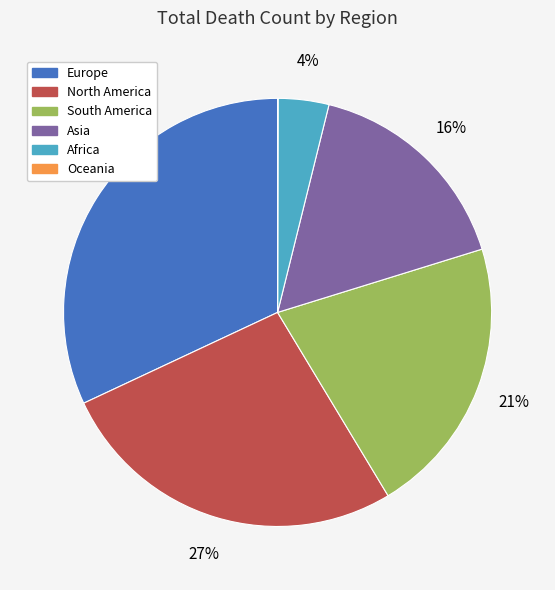

Which category has the biggest portion of the pie?

Europe